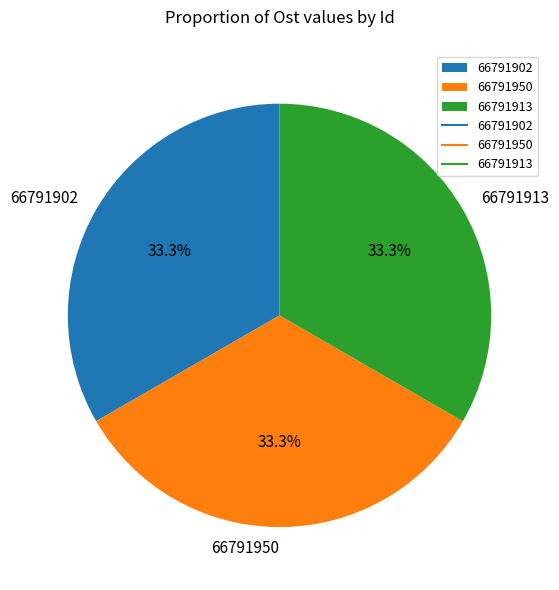

The 66791950 slice represents 40% of the pie. True or false?

False